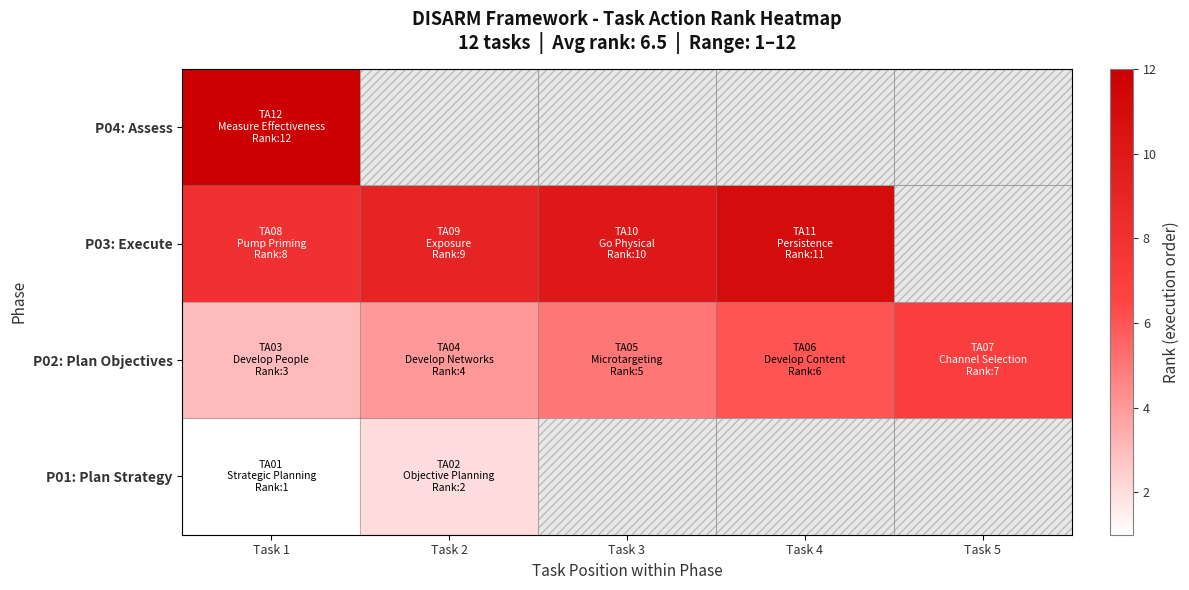

What is the difference between the P01: Plan Strategy values at Task 2 and Task 1?

1.0